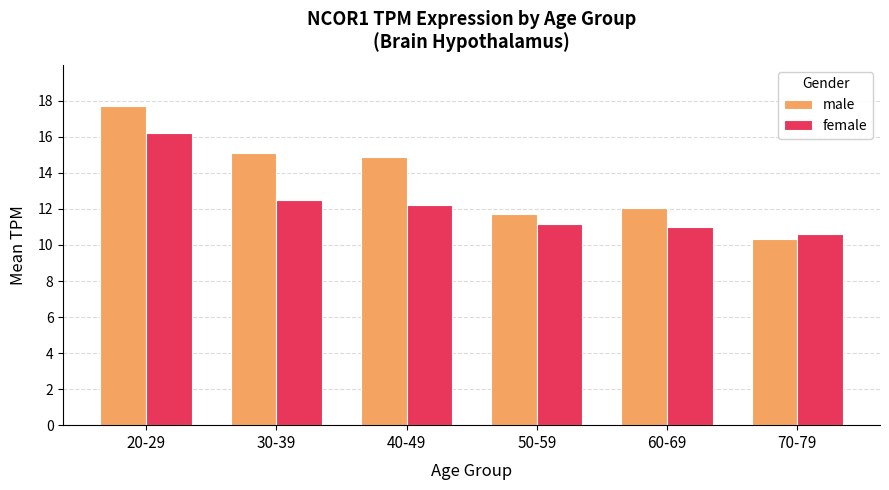

Rank the categories by female value from highest to lowest.

20-29, 30-39, 40-49, 50-59, 60-69, 70-79